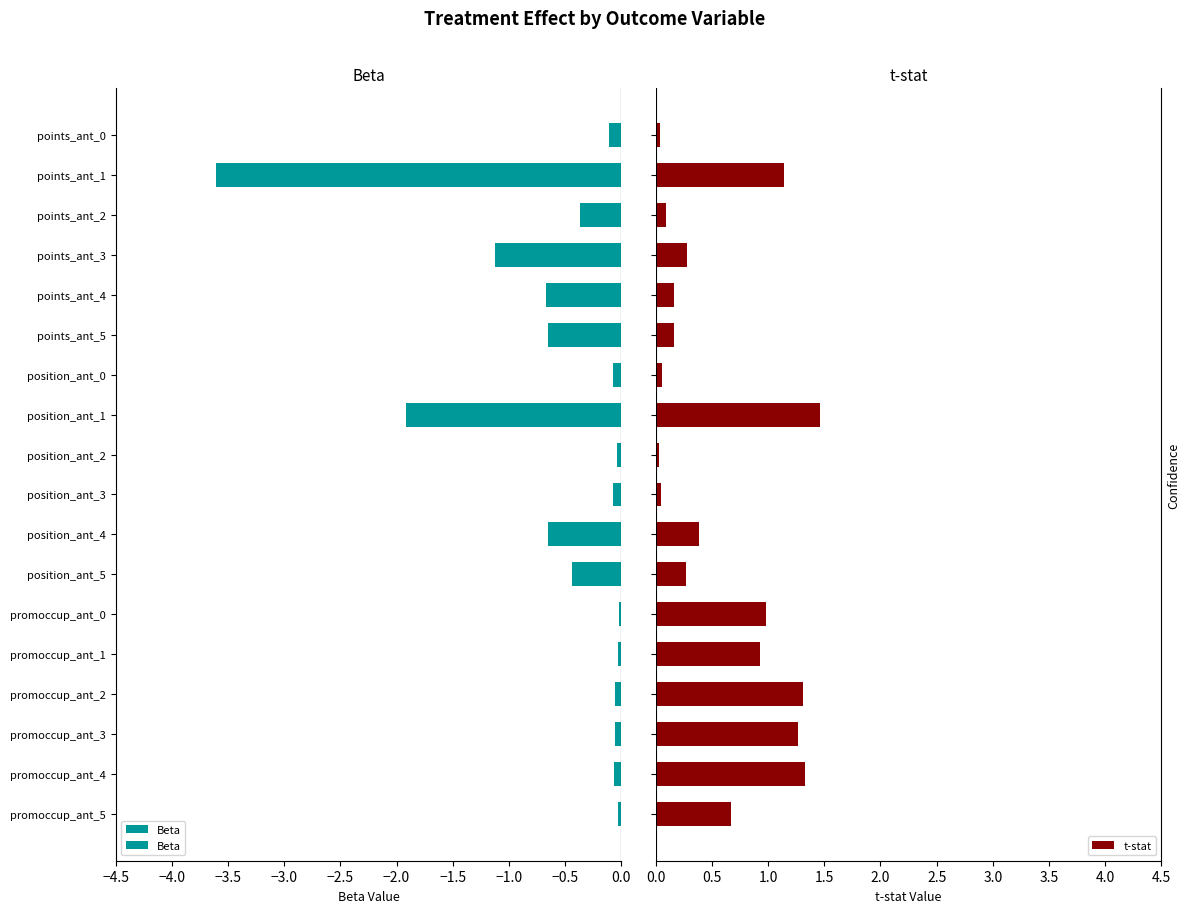

What is the difference between the second highest and minimum values in the t-stat series?

1.3